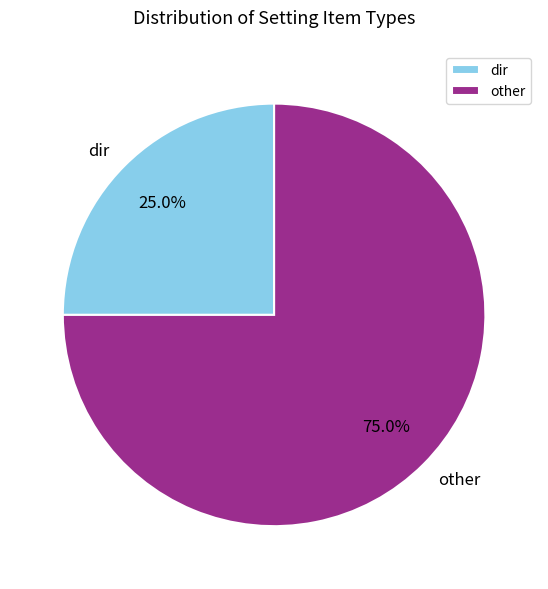

To the nearest percent, what is the difference between the other and dir slice percentages?

50%